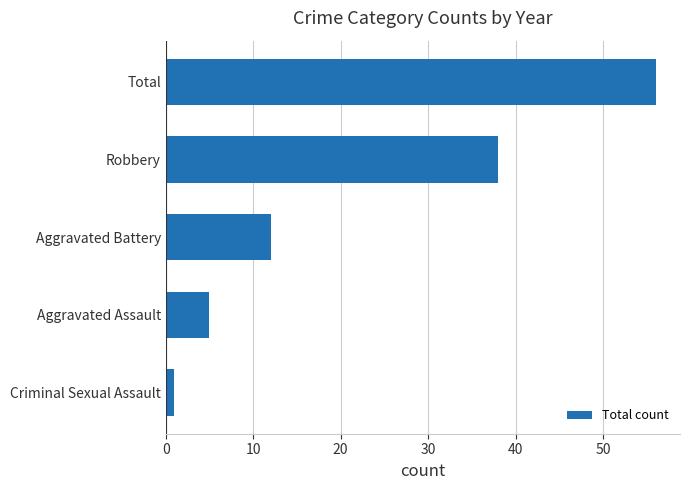

The chart shows a value of 66 at Robbery. True or false?

False